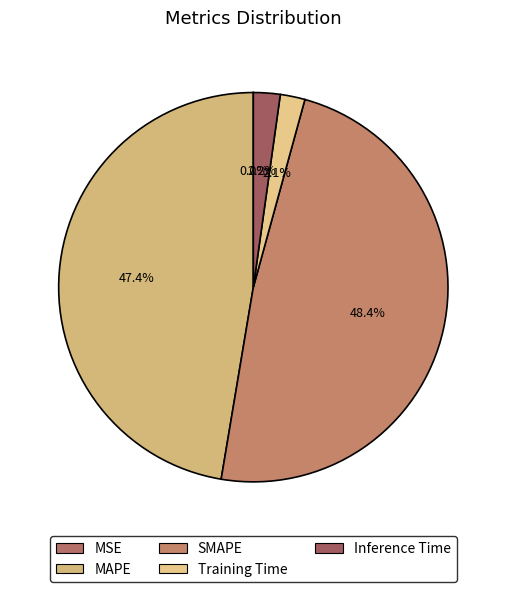

To the nearest percent, what percentage of the pie is SMAPE?

48%